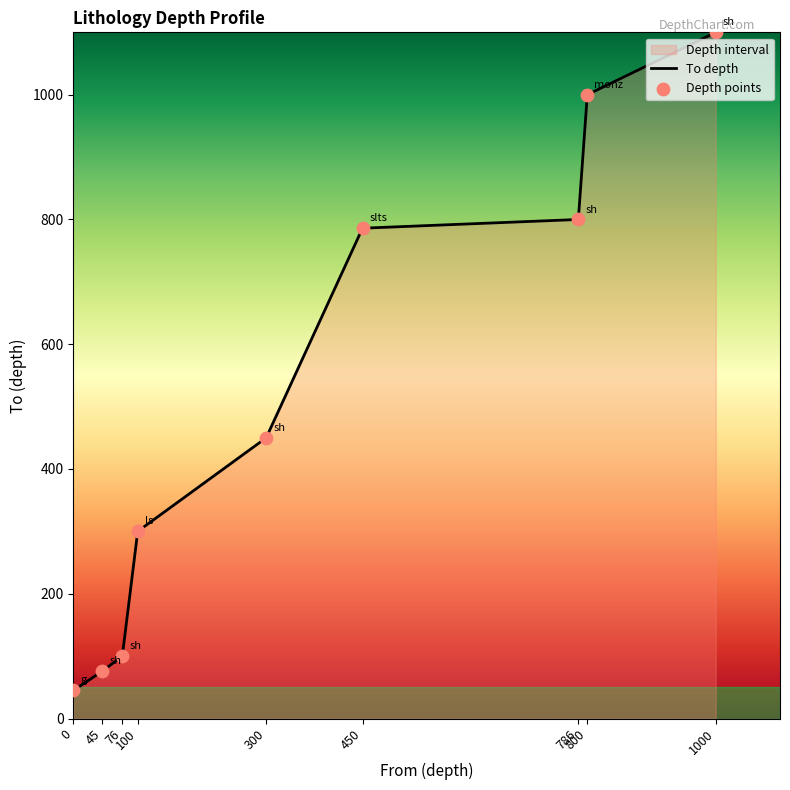

Which has a higher value, 45 or 300?

300